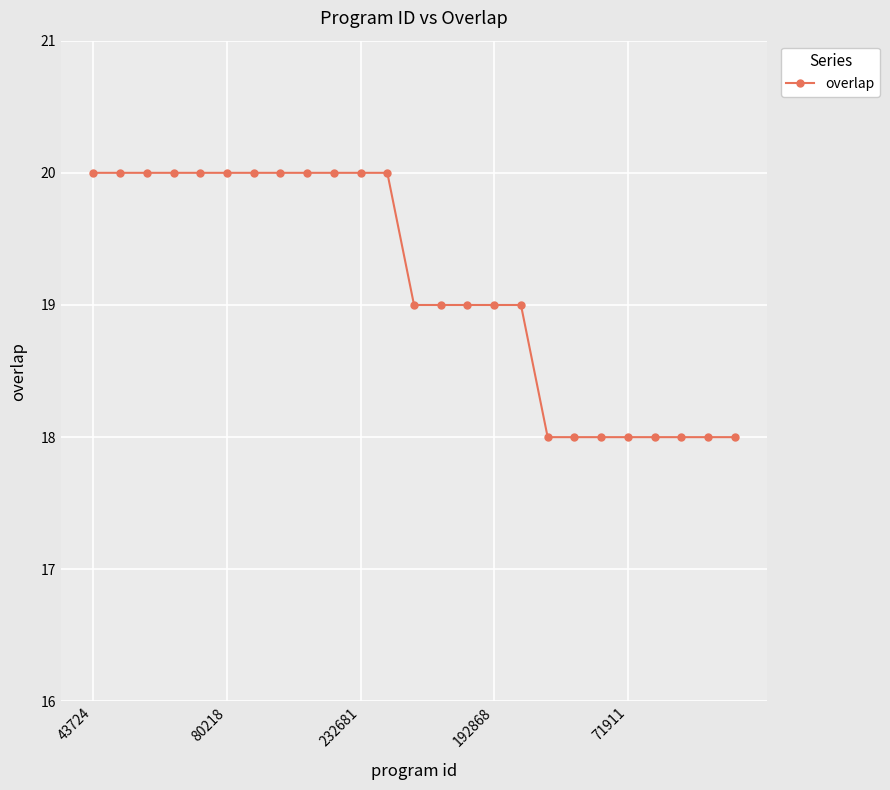

What is the difference between the second highest and minimum values?

2